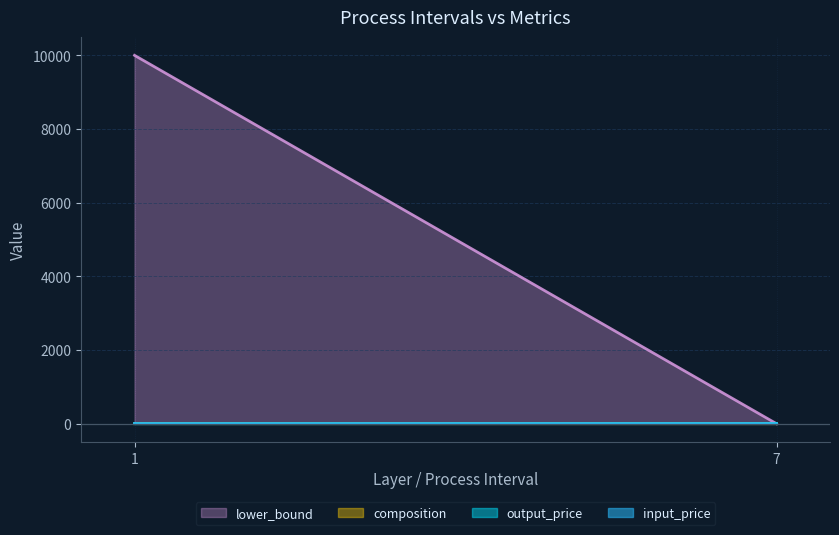

What is the total value across all series at 1?

10001.6